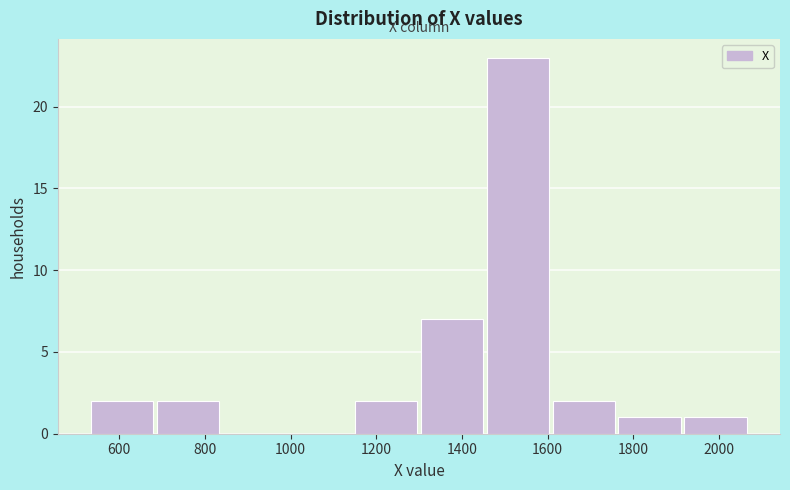

Which range on the x-axis has the tallest bar?

1460 to 1620